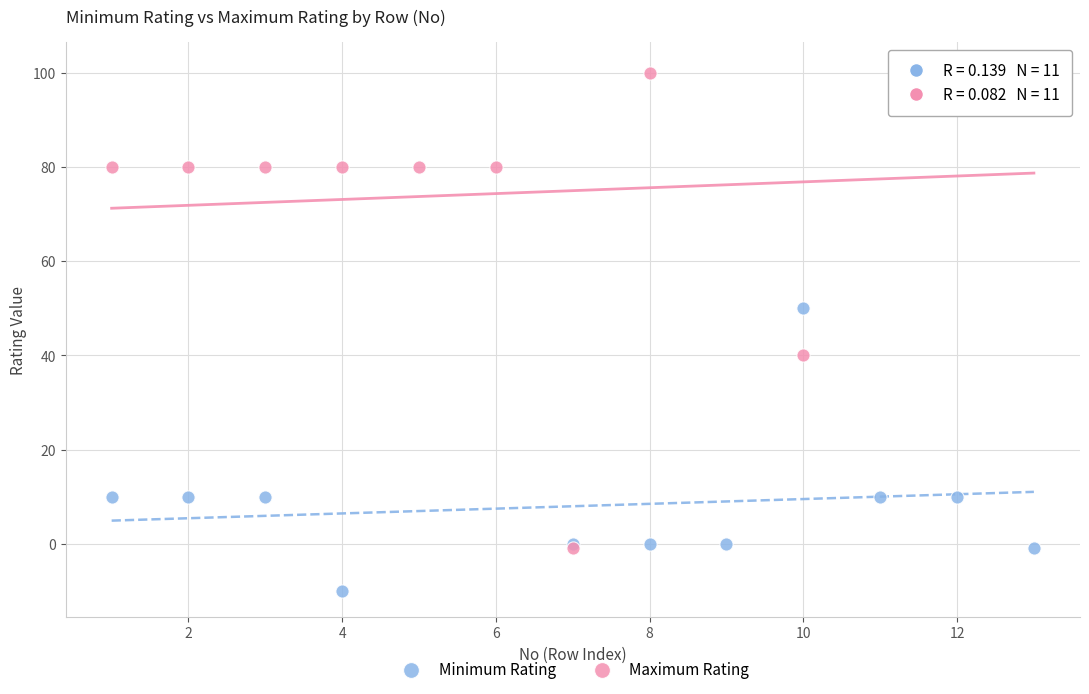

Which series contains the lowest Y value?

Minimum Rating